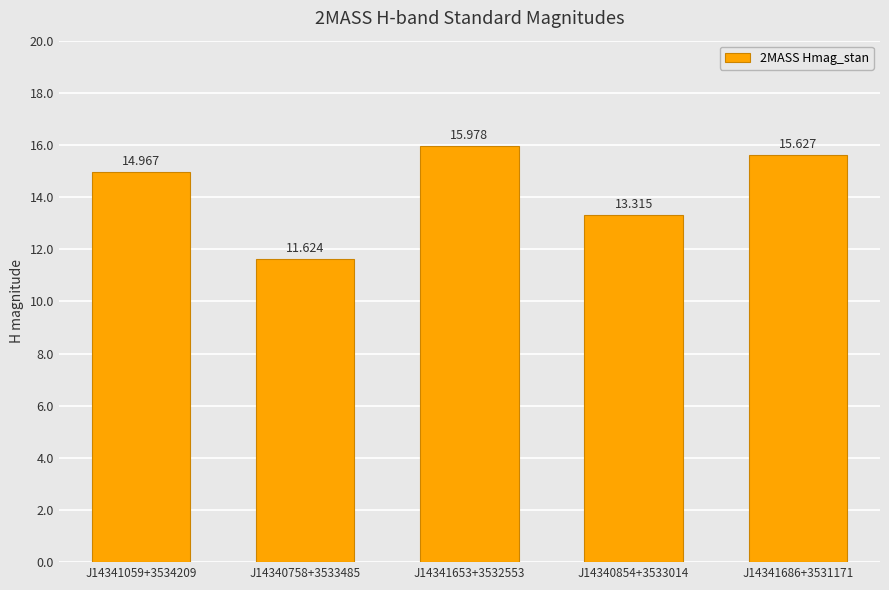

What is the sum of the values at J14341653+3532553 and J14340758+3533485?

27.6